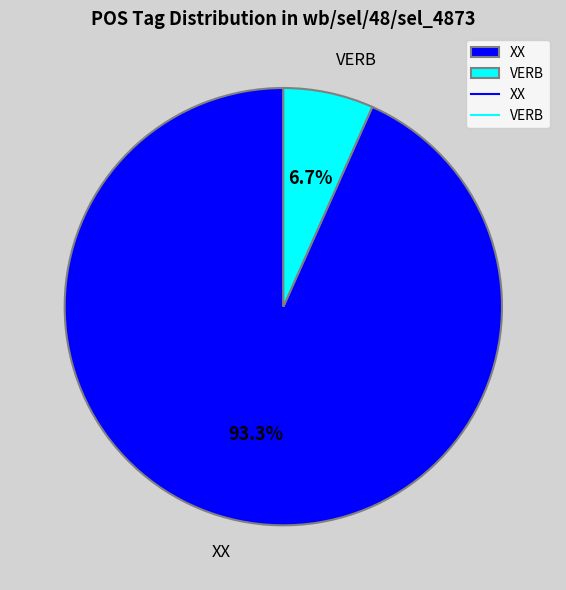

Which category has the smallest portion of the pie?

VERB